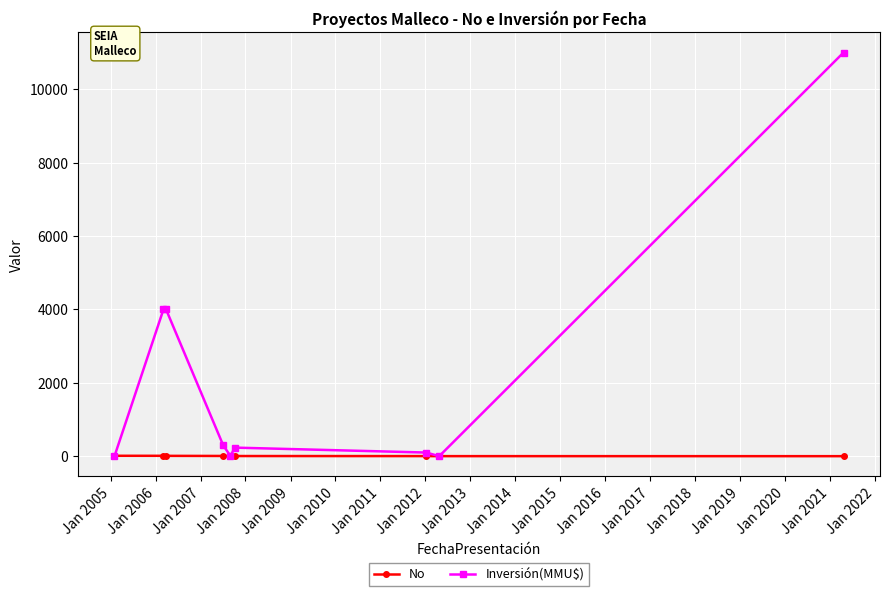

Which series has the largest total across all categories?

Inversión(MMU$)